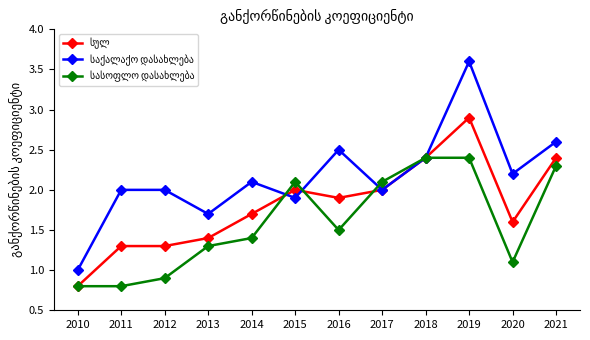

Does the chart have visible grid lines?

No